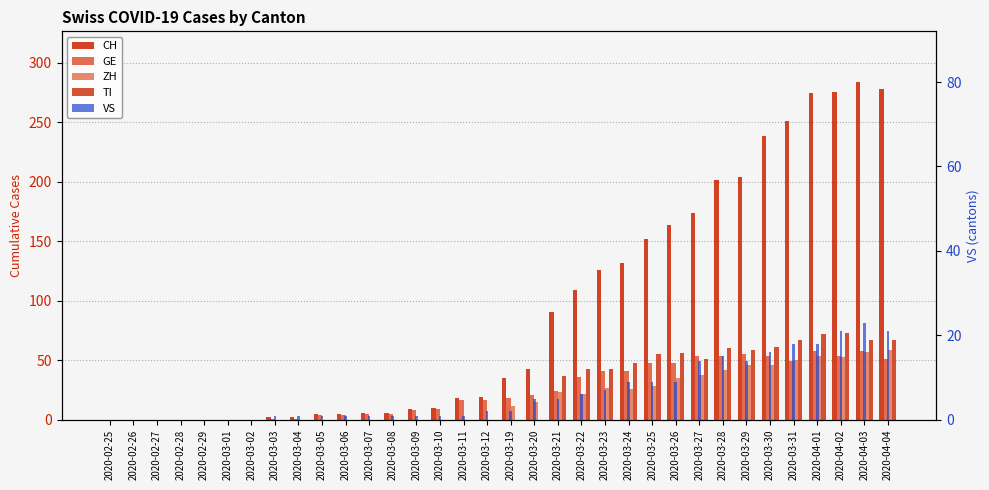

What are all the series names shown in the legend?

CH, GE, ZH, TI, VS